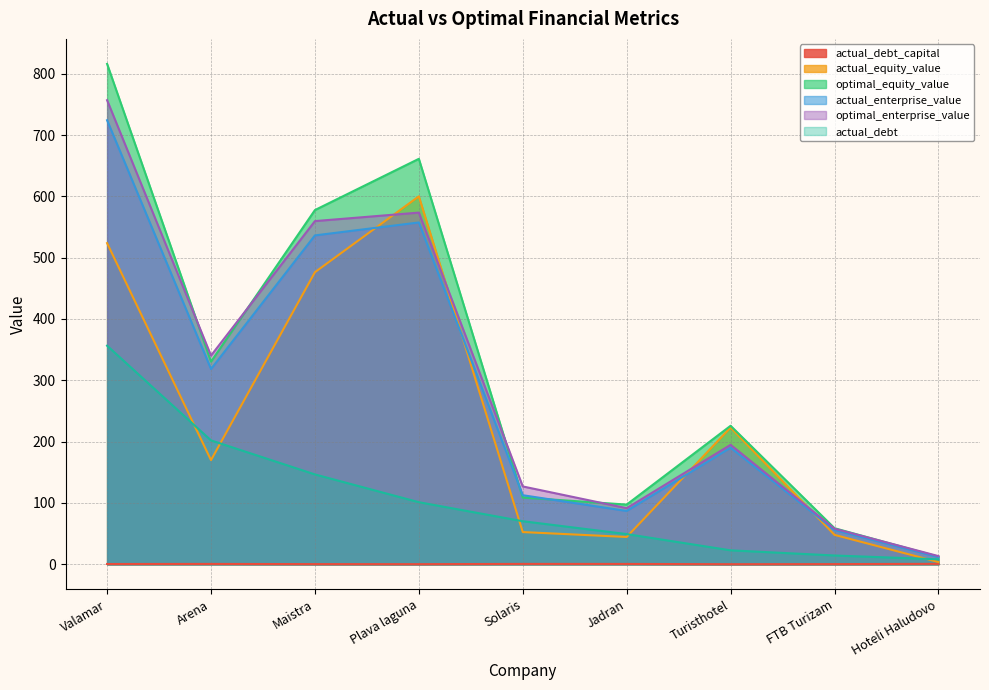

True or false: optimal_equity_value and actual_equity_value cross at least once.

False